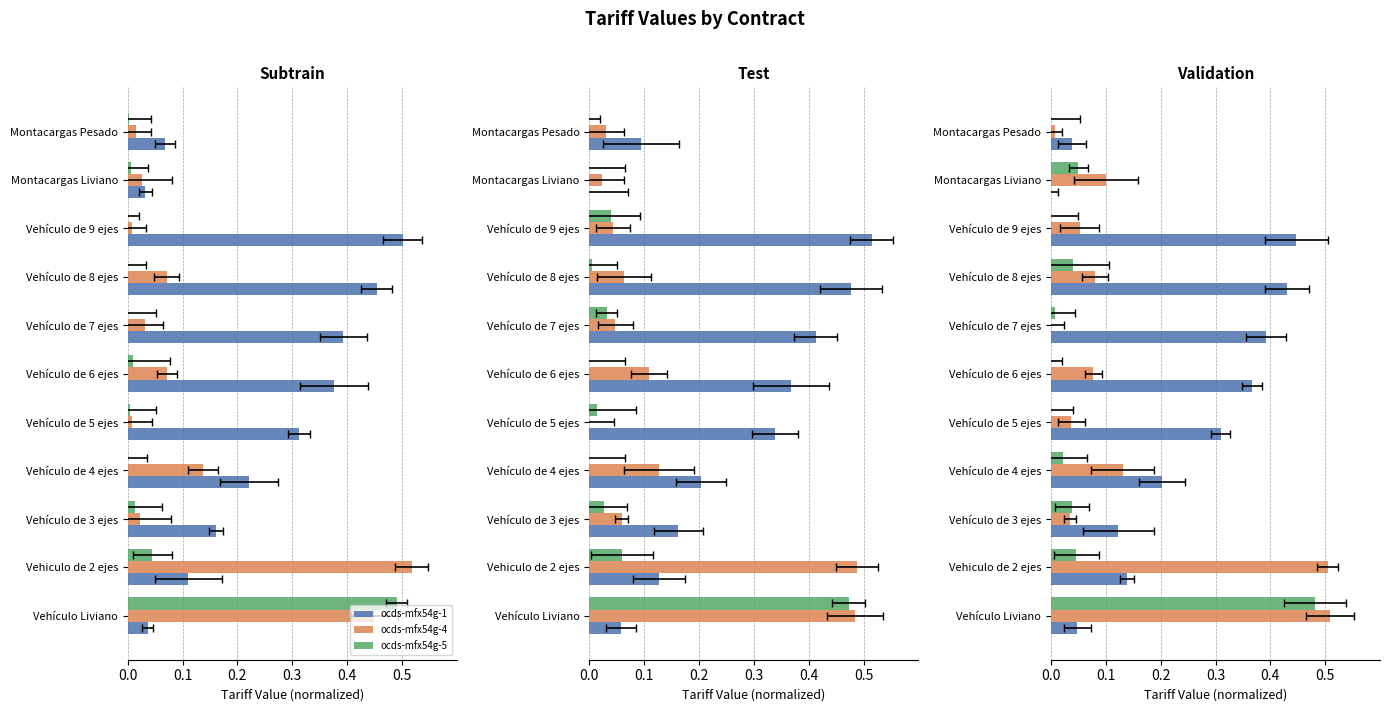

Is the value of ocds-mfx54g-1 at 0.0 greater than the value of ocds-mfx54g-4 at 0.4?

Yes